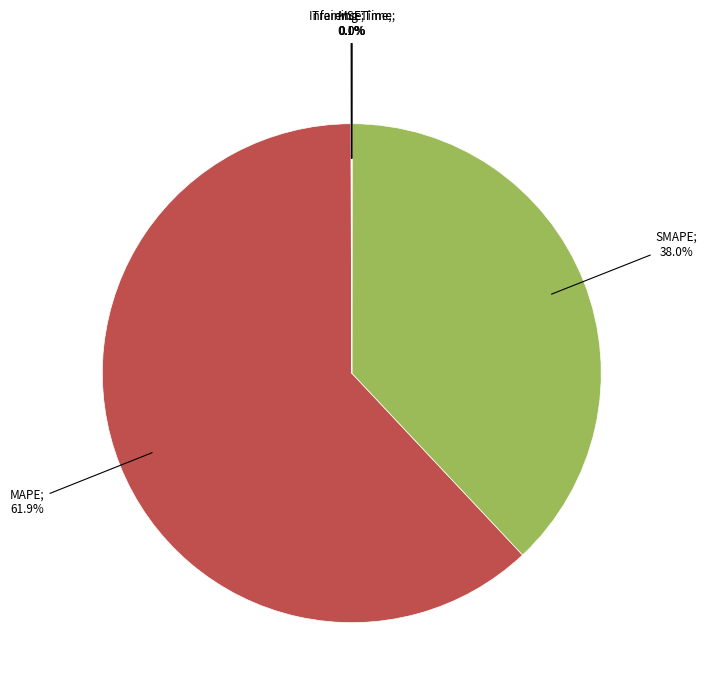

Does any single category account for the majority?

Yes